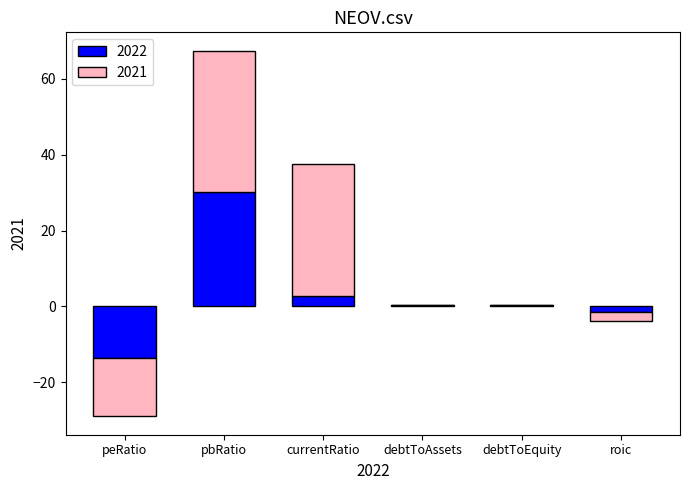

Is it true that 2021 equals 0.0 at debtToAssets?

True